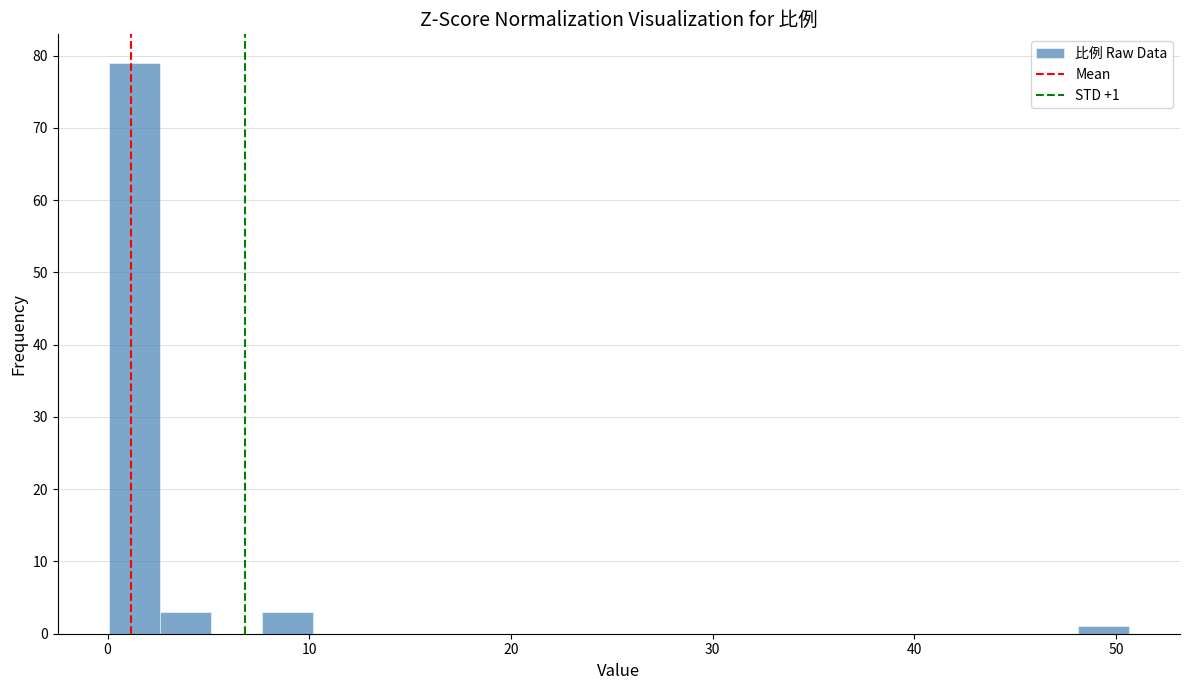

Read against the x-axis, roughly where is the centre of the tallest bar?

1